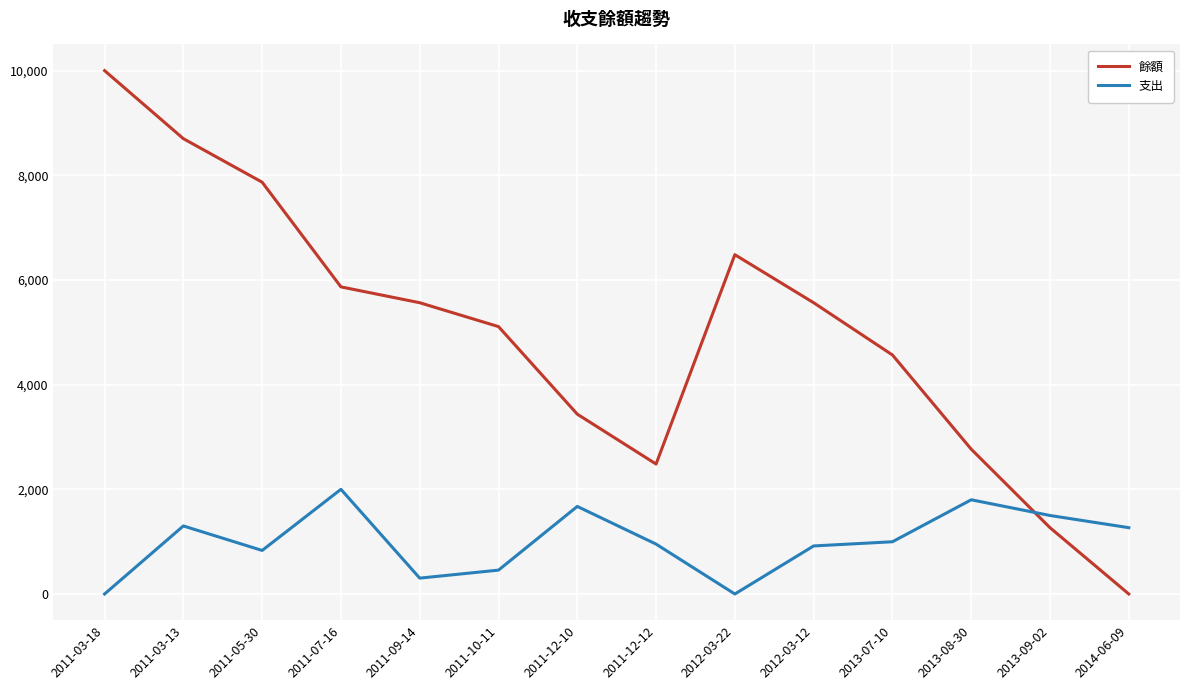

Rank the series by their maximum value, from highest to lowest.

餘額, 支出